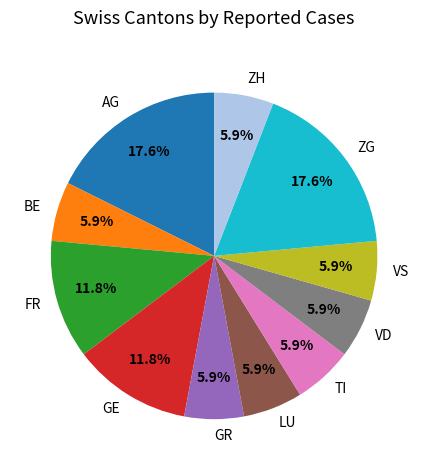

Combined, what portion of the pie is VS and ZH?

11.8%